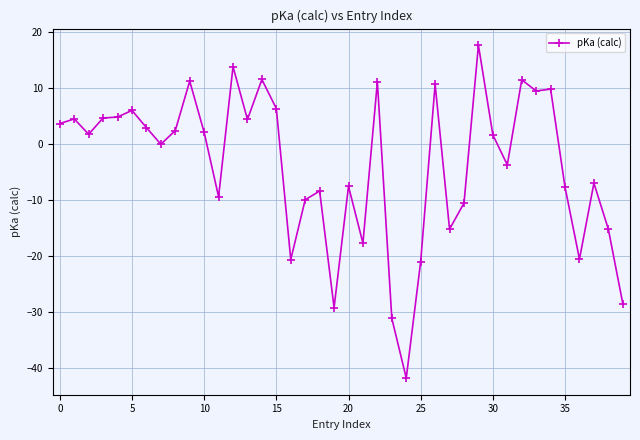

What is the difference between the second highest and minimum values?

55.7